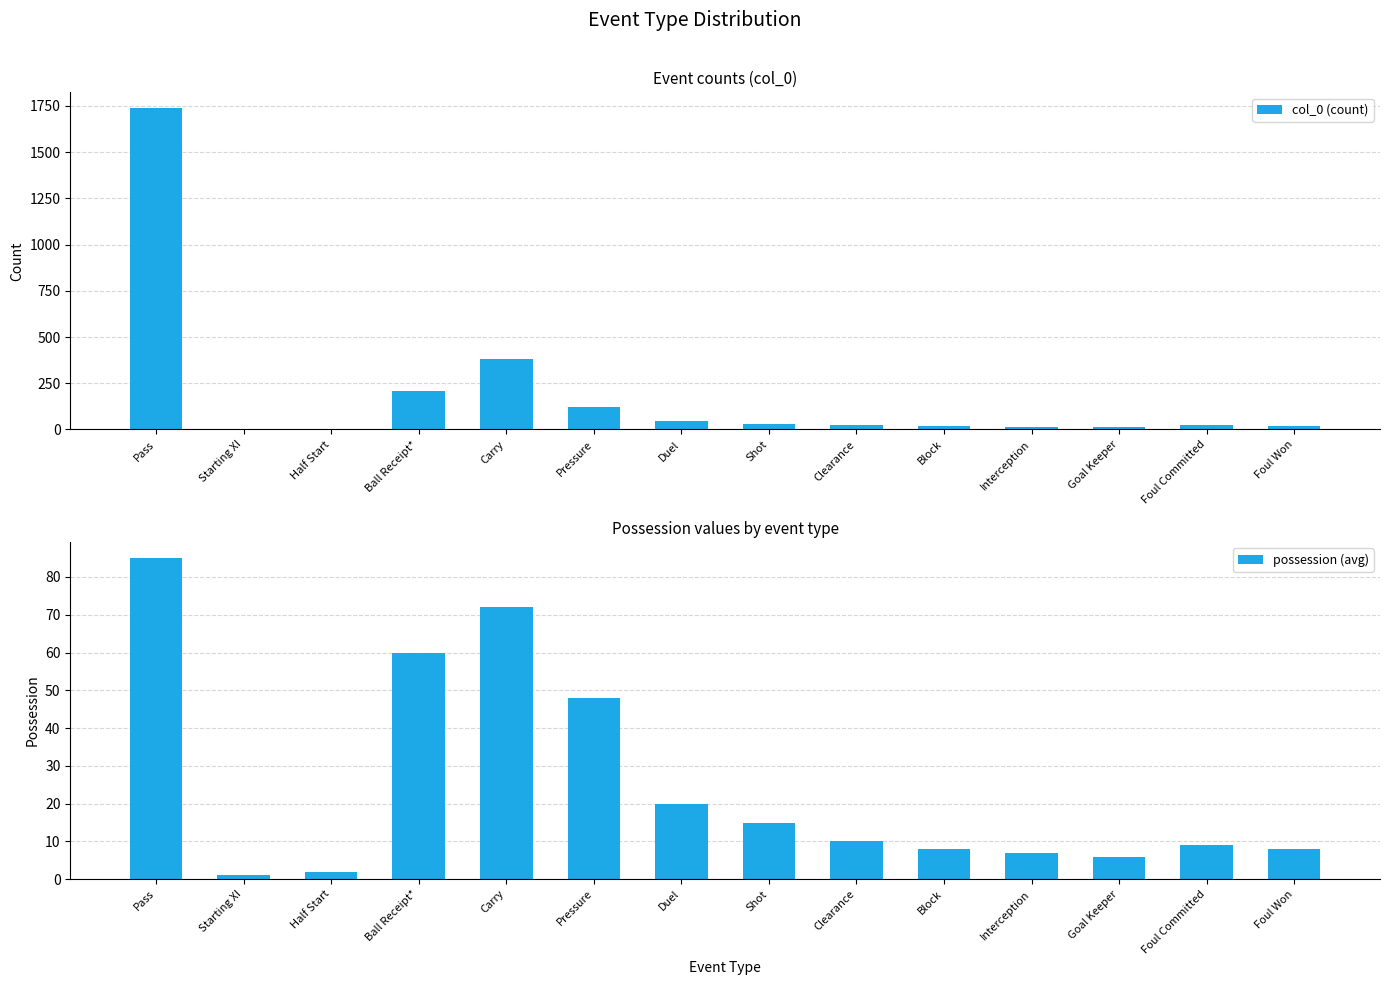

The value of col_0 (count) at Goal Keeper is 12. True or false?

True